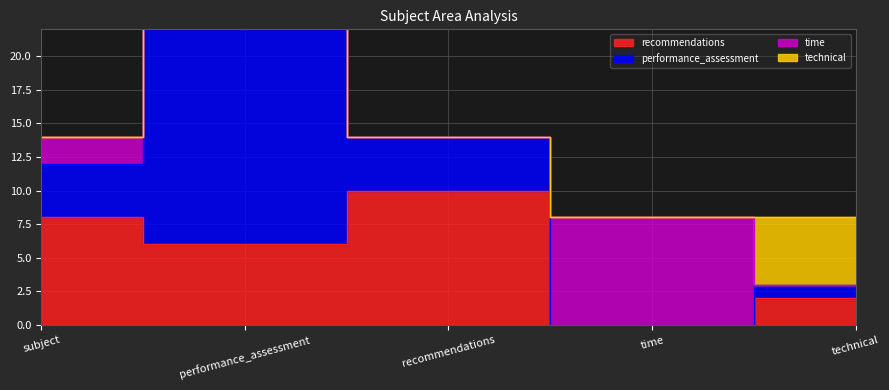

Which category has the lowest value in the recommendations series?

time